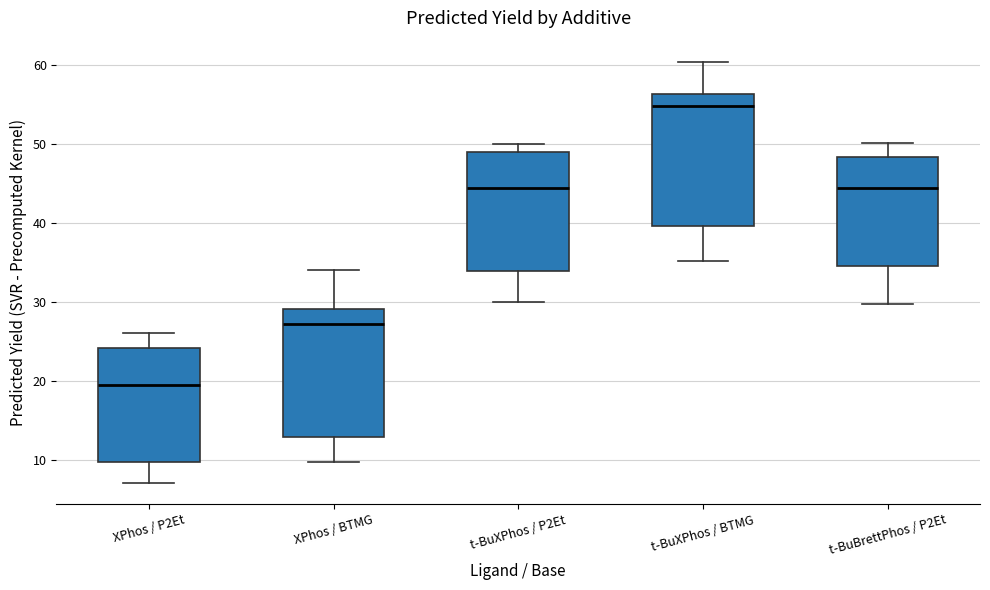

Reading left to right, transcribe this box plot: for each box, give where its median line is, the range the box spans, and where its two whiskers end, as read against the y-axis. The values are not printed on the chart, so give them approximately, as read against the axis.

XPhos / P2Et: median 20, box 10 to 24, whiskers 7 to 26
XPhos / BTMG: median 27, box 13 to 29, whiskers 10 to 34
t-BuXPhos / P2Et: median 45, box 34 to 49, whiskers 30 to 50
t-BuXPhos / BTMG: median 55, box 40 to 56, whiskers 35 to 60
t-BuBrettPhos / P2Et: median 45, box 35 to 48, whiskers 30 to 50